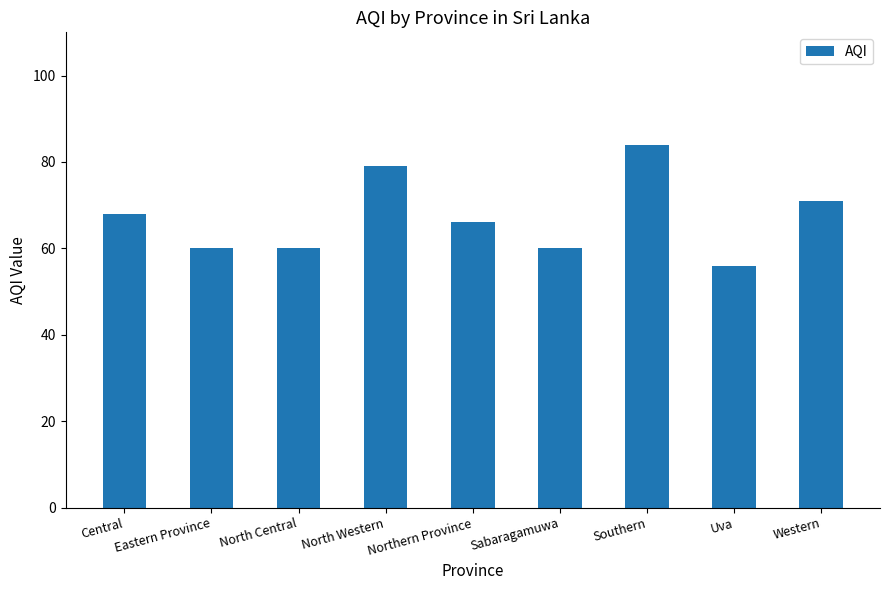

What is the change in value from Sabaragamuwa to Southern?

+24